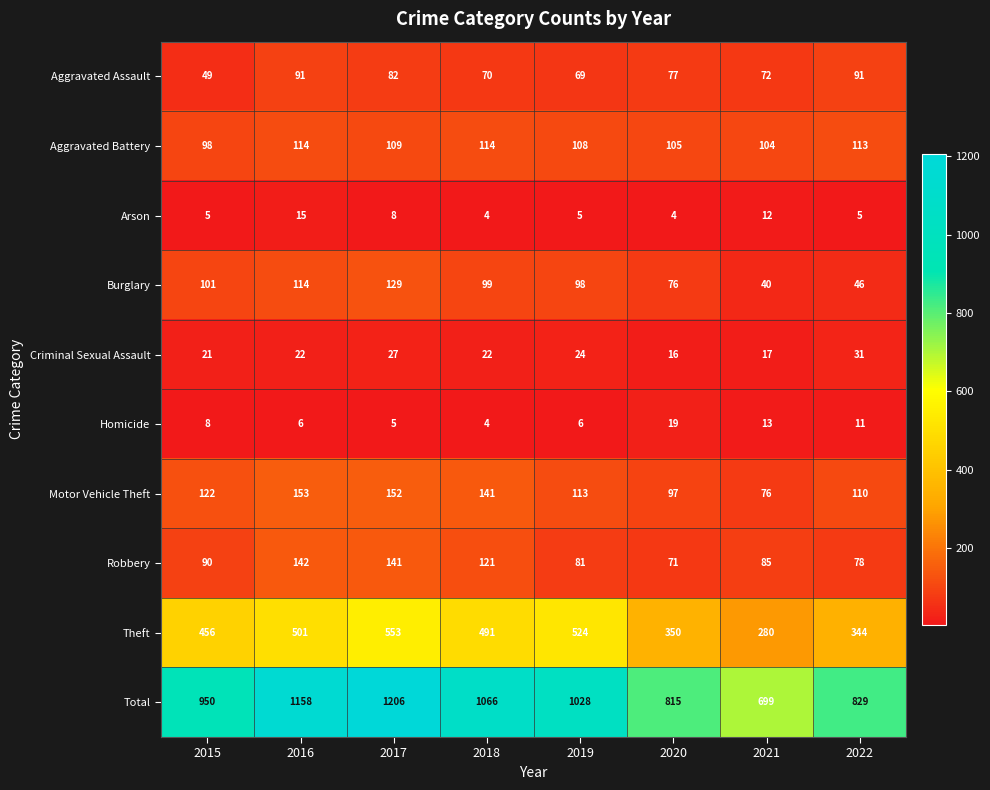

What is the difference between the Total values at 2018 and 2019?

38